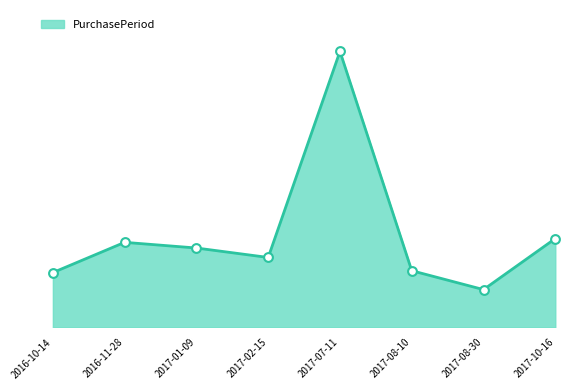

Between 2017-10-16 and 2017-02-15, which is larger?

2017-10-16